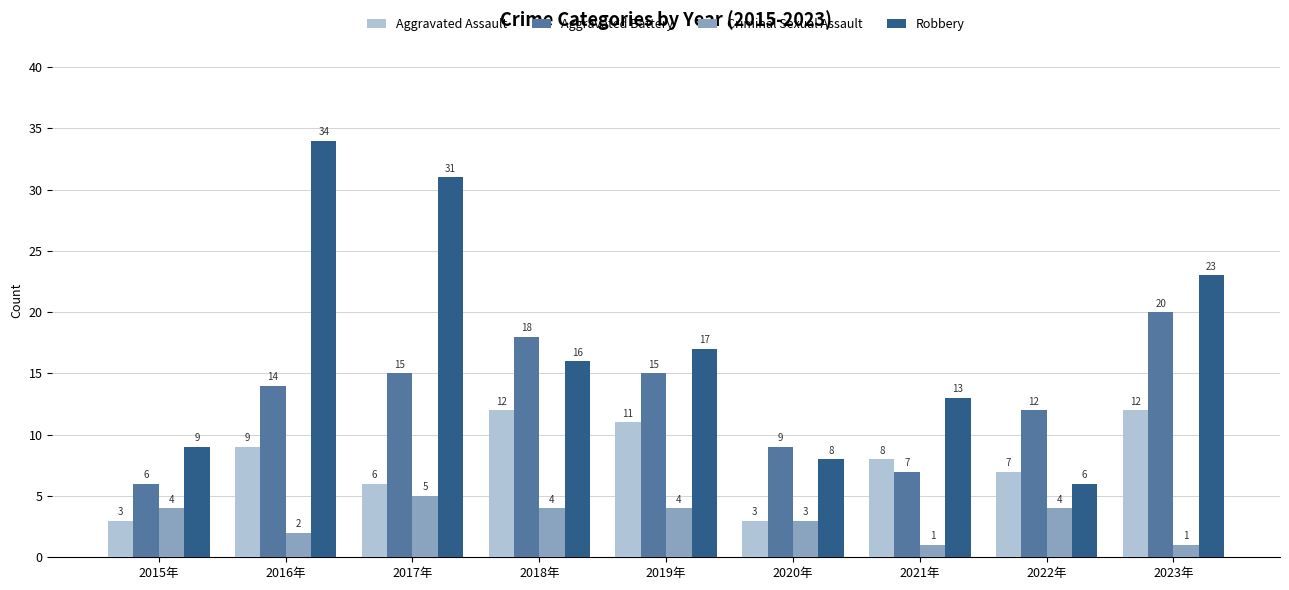

At 2016年, list the series in order from smallest to largest.

Criminal Sexual Assault, Aggravated Assault, Aggravated Battery, Robbery